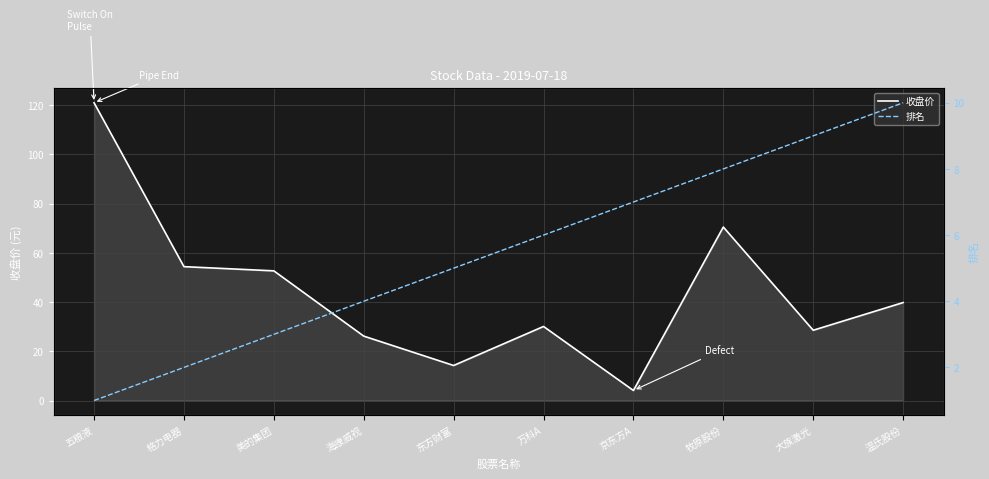

What is the sum of the 收盘价 values at 美的集团 and 大族激光?

81.2